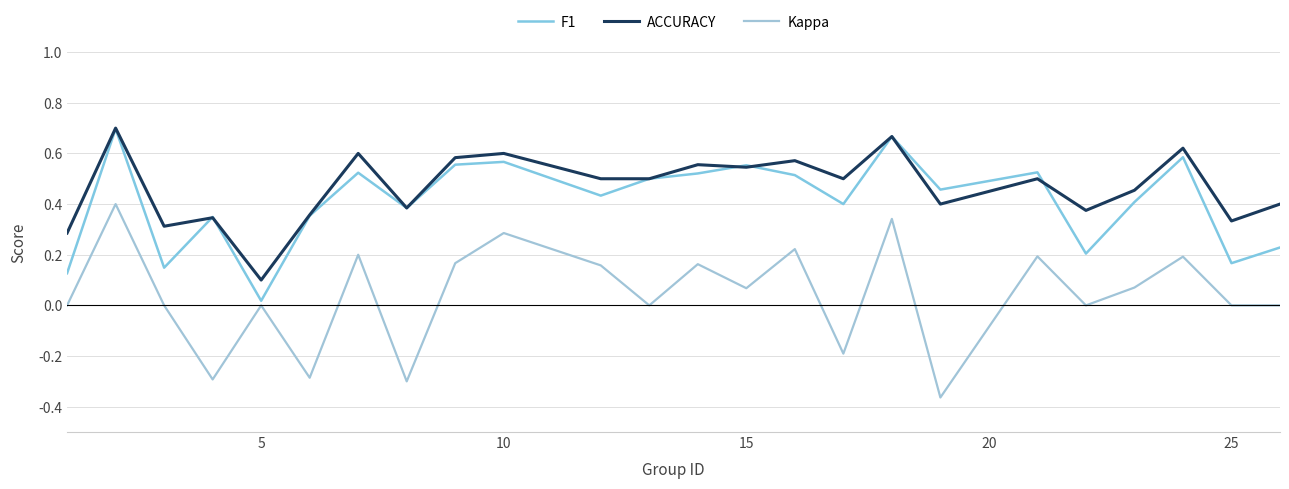

Which category has the lowest value in the F1 series?

5